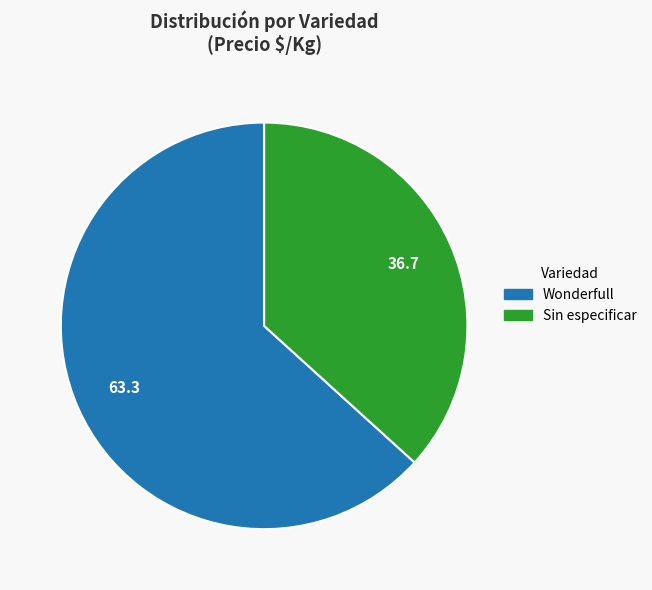

Is there a majority slice in this chart?

Yes